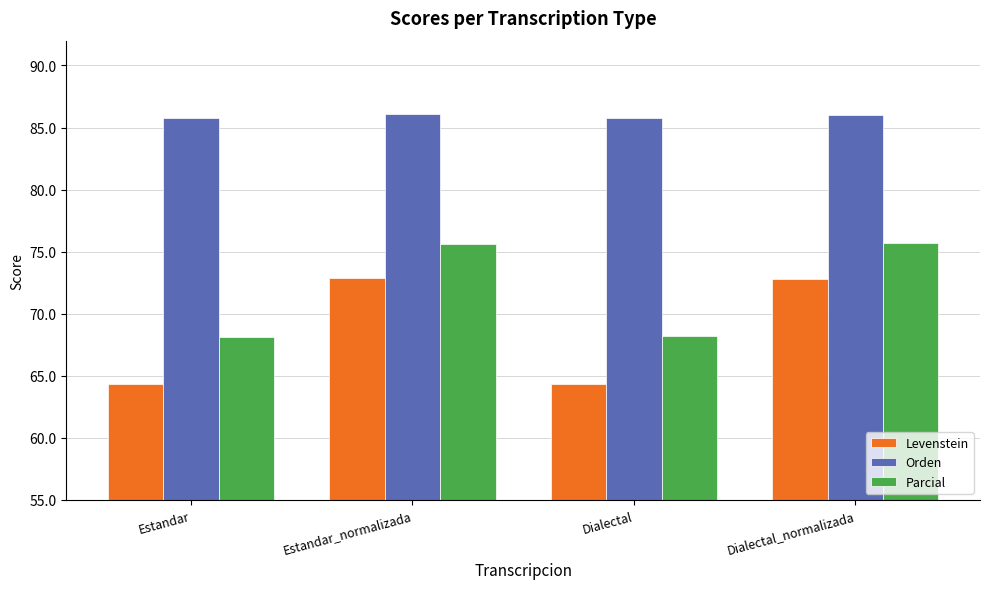

Count the number of categories in the chart.

4